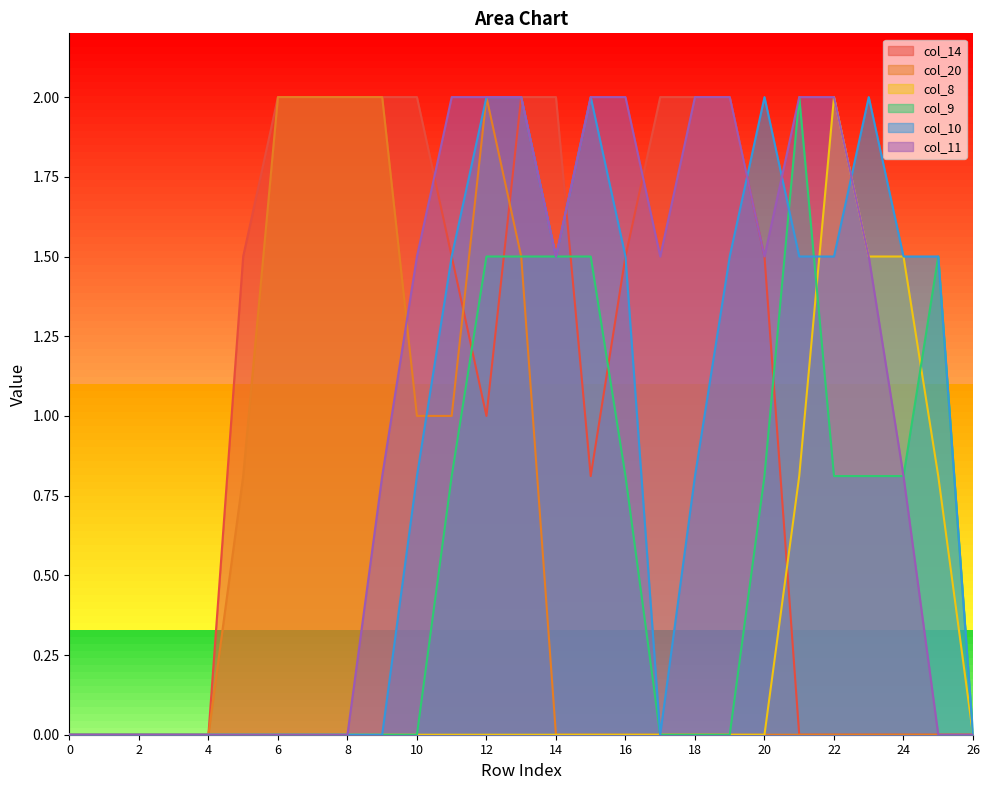

True or false: col_20 has more than 2 points higher than both neighbors.

False